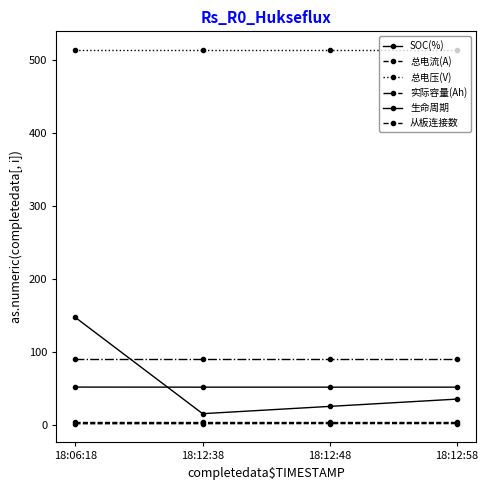

Reading left to right, what are all the values shown in this chart?

SOC(%): 18:06:18=51.5	18:12:38=51.4	18:12:48=51.4	18:12:58=51.4
总电流(A): 18:06:18=1.2	18:12:38=1.3	18:12:48=1.4	18:12:58=1.4
总电压(V): 18:06:18=514.1	18:12:38=514.1	18:12:48=514.1	18:12:58=514.1
实际容量(Ah): 18:06:18=90.0	18:12:38=90.0	18:12:48=90.0	18:12:58=90.0
生命周期: 18:06:18=147.0	18:12:38=15.0	18:12:48=25.0	18:12:58=35.0
从板连接数: 18:06:18=4.0	18:12:38=4.0	18:12:48=4.0	18:12:58=4.0